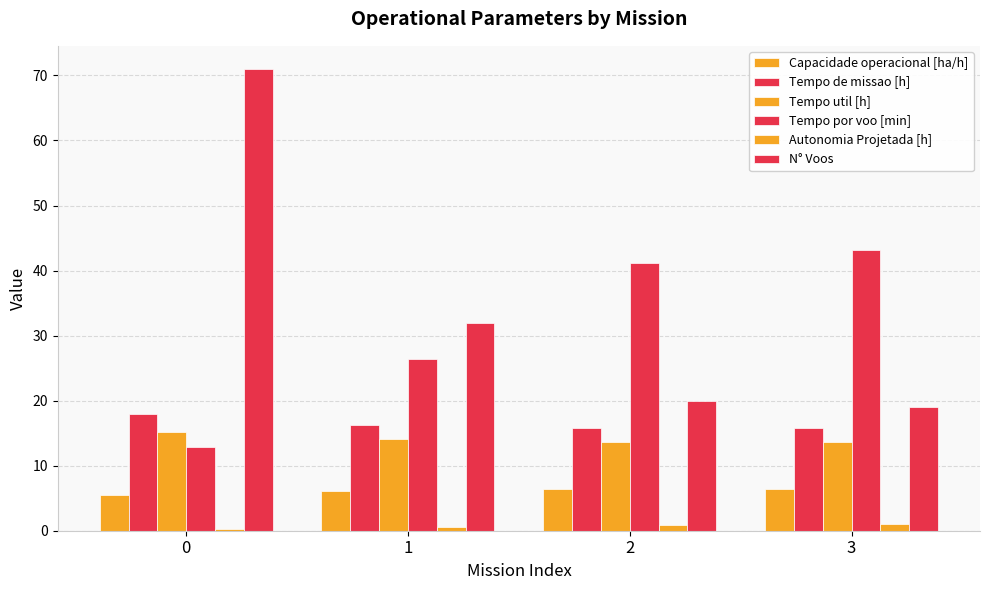

Reading left to right, transcribe all the data shown in this chart.

Capacidade operacional [ha/h]: 5.6	6.1	6.3	6.4
Tempo de missao [h]: 18.0	16.3	15.8	15.8
Tempo util [h]: 15.2	14.1	13.7	13.7
Tempo por voo [min]: 12.8	26.4	41.1	43.2
Autonomia Projetada [h]: 0.3	0.6	0.8	1.1
N° Voos: 71.0	32.0	20.0	19.0